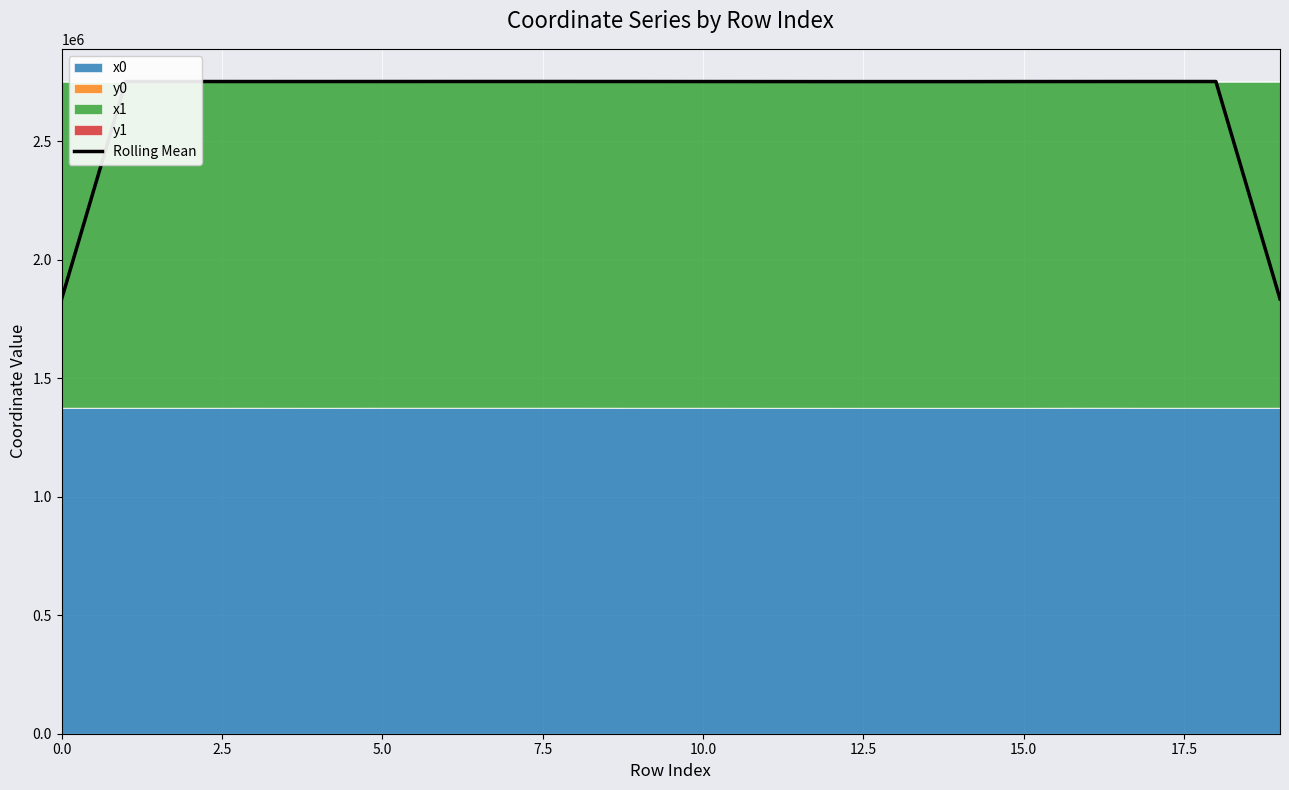

What is the lowest value of the Rolling Mean series?

1835319.5